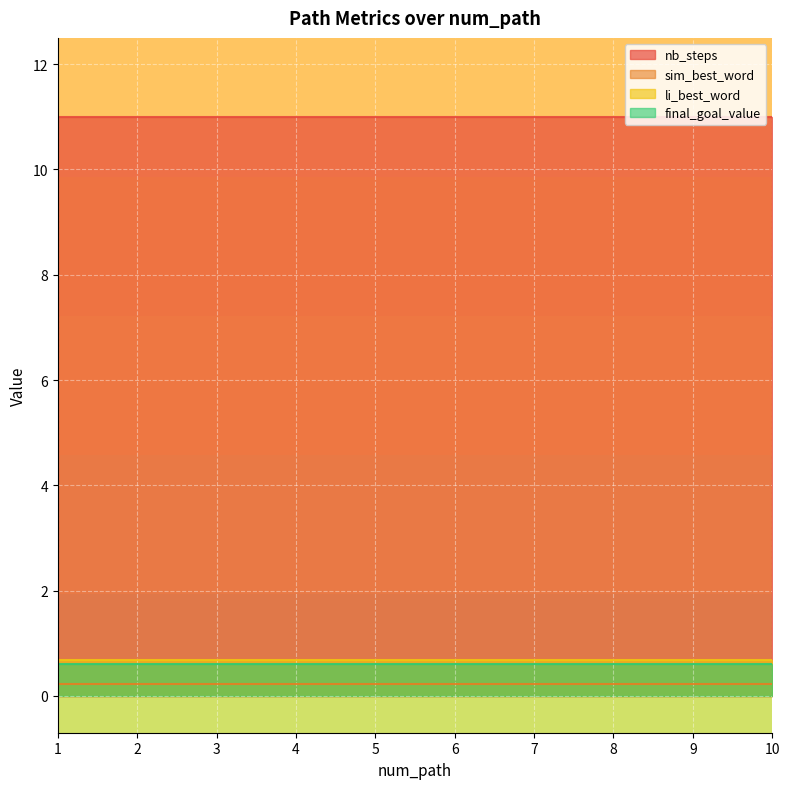

The final_goal_value series shows 0.2 at 7. True or false?

False